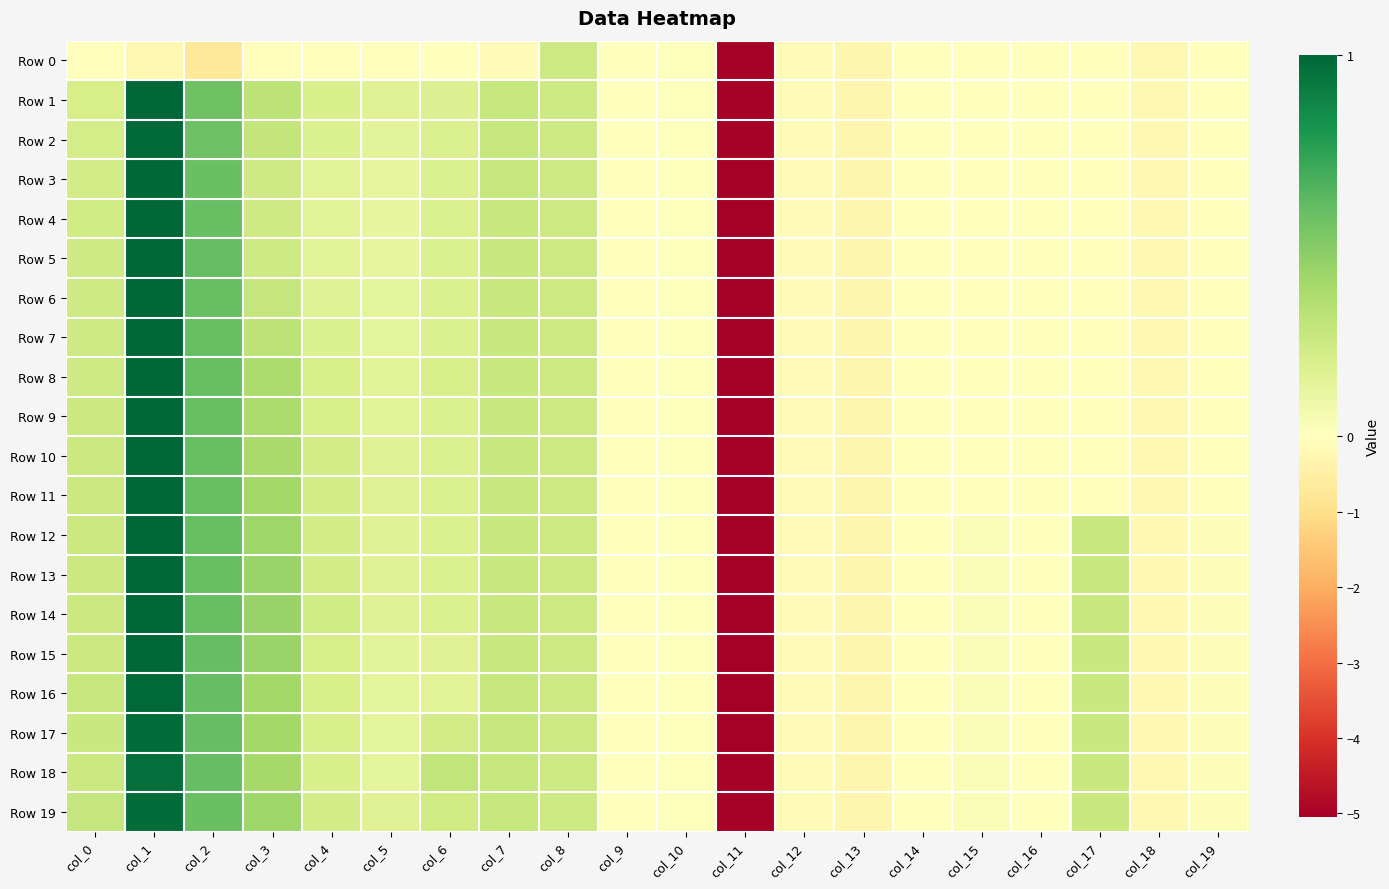

Reading right to left, extract all data points from this chart.

Row 0: col_19=-0.0	col_18=-0.2	col_17=-0.0	col_16=-0.0	col_15=-0.0	col_14=-0.0	col_13=-0.3	col_12=-0.1	col_11=-5.1	col_10=0.0	col_9=0.0	col_8=0.2	col_7=-0.1	col_6=-0.0	col_5=-0.1	col_4=-0.1	col_3=-0.1	col_2=-0.7	col_1=-0.2	col_0=-0.1
Row 1: col_19=-0.0	col_18=-0.2	col_17=-0.0	col_16=-0.0	col_15=-0.0	col_14=-0.0	col_13=-0.3	col_12=-0.1	col_11=-5.1	col_10=0.0	col_9=0.0	col_8=0.2	col_7=0.3	col_6=0.2	col_5=0.2	col_4=0.2	col_3=0.3	col_2=0.6	col_1=1.0	col_0=0.2
Row 2: col_19=-0.0	col_18=-0.2	col_17=-0.0	col_16=-0.0	col_15=-0.0	col_14=-0.0	col_13=-0.3	col_12=-0.1	col_11=-5.1	col_10=0.0	col_9=0.0	col_8=0.2	col_7=0.3	col_6=0.2	col_5=0.1	col_4=0.2	col_3=0.3	col_2=0.6	col_1=1.0	col_0=0.2
Row 3: col_19=-0.0	col_18=-0.2	col_17=-0.0	col_16=-0.0	col_15=-0.0	col_14=-0.0	col_13=-0.3	col_12=-0.1	col_11=-5.1	col_10=0.0	col_9=0.0	col_8=0.2	col_7=0.3	col_6=0.2	col_5=0.1	col_4=0.2	col_3=0.2	col_2=0.6	col_1=1.0	col_0=0.2
Row 4: col_19=-0.0	col_18=-0.2	col_17=-0.0	col_16=-0.0	col_15=-0.0	col_14=-0.0	col_13=-0.3	col_12=-0.1	col_11=-5.1	col_10=0.0	col_9=0.0	col_8=0.2	col_7=0.3	col_6=0.2	col_5=0.1	col_4=0.2	col_3=0.2	col_2=0.6	col_1=1.0	col_0=0.2
Row 5: col_19=-0.0	col_18=-0.2	col_17=-0.0	col_16=-0.0	col_15=-0.0	col_14=-0.0	col_13=-0.3	col_12=-0.1	col_11=-5.1	col_10=0.0	col_9=0.0	col_8=0.2	col_7=0.3	col_6=0.2	col_5=0.1	col_4=0.2	col_3=0.2	col_2=0.6	col_1=1.0	col_0=0.2
Row 6: col_19=-0.0	col_18=-0.2	col_17=-0.0	col_16=-0.0	col_15=-0.0	col_14=-0.0	col_13=-0.3	col_12=-0.1	col_11=-5.1	col_10=0.0	col_9=0.0	col_8=0.2	col_7=0.3	col_6=0.2	col_5=0.1	col_4=0.2	col_3=0.3	col_2=0.6	col_1=1.0	col_0=0.2
Row 7: col_19=-0.0	col_18=-0.2	col_17=-0.0	col_16=-0.0	col_15=-0.0	col_14=-0.0	col_13=-0.3	col_12=-0.1	col_11=-5.1	col_10=0.0	col_9=0.0	col_8=0.2	col_7=0.3	col_6=0.2	col_5=0.1	col_4=0.2	col_3=0.3	col_2=0.6	col_1=1.0	col_0=0.2
Row 8: col_19=-0.0	col_18=-0.2	col_17=-0.0	col_16=-0.0	col_15=-0.0	col_14=-0.0	col_13=-0.3	col_12=-0.1	col_11=-5.1	col_10=0.0	col_9=0.0	col_8=0.2	col_7=0.3	col_6=0.2	col_5=0.2	col_4=0.2	col_3=0.4	col_2=0.6	col_1=1.0	col_0=0.2
Row 9: col_19=-0.0	col_18=-0.2	col_17=-0.0	col_16=-0.0	col_15=-0.0	col_14=-0.0	col_13=-0.3	col_12=-0.1	col_11=-5.1	col_10=0.0	col_9=0.0	col_8=0.2	col_7=0.3	col_6=0.2	col_5=0.1	col_4=0.2	col_3=0.4	col_2=0.6	col_1=1.0	col_0=0.2
Row 10: col_19=-0.0	col_18=-0.2	col_17=-0.0	col_16=-0.0	col_15=-0.0	col_14=-0.0	col_13=-0.3	col_12=-0.1	col_11=-5.1	col_10=0.0	col_9=0.0	col_8=0.2	col_7=0.3	col_6=0.2	col_5=0.2	col_4=0.2	col_3=0.4	col_2=0.6	col_1=1.0	col_0=0.2
Row 11: col_19=-0.0	col_18=-0.2	col_17=-0.0	col_16=-0.0	col_15=-0.0	col_14=-0.0	col_13=-0.3	col_12=-0.1	col_11=-5.1	col_10=0.0	col_9=0.0	col_8=0.2	col_7=0.3	col_6=0.2	col_5=0.2	col_4=0.2	col_3=0.4	col_2=0.6	col_1=1.0	col_0=0.3
Row 12: col_19=0.0	col_18=-0.2	col_17=0.3	col_16=-0.0	col_15=0.0	col_14=-0.0	col_13=-0.3	col_12=-0.1	col_11=-5.1	col_10=0.0	col_9=0.0	col_8=0.2	col_7=0.3	col_6=0.2	col_5=0.2	col_4=0.2	col_3=0.4	col_2=0.6	col_1=1.0	col_0=0.3
Row 13: col_19=0.0	col_18=-0.2	col_17=0.3	col_16=-0.0	col_15=0.0	col_14=-0.0	col_13=-0.3	col_12=-0.1	col_11=-5.1	col_10=0.0	col_9=0.0	col_8=0.2	col_7=0.3	col_6=0.2	col_5=0.2	col_4=0.2	col_3=0.4	col_2=0.6	col_1=1.0	col_0=0.3
Row 14: col_19=0.0	col_18=-0.2	col_17=0.3	col_16=-0.0	col_15=0.0	col_14=-0.0	col_13=-0.3	col_12=-0.1	col_11=-5.1	col_10=0.0	col_9=0.0	col_8=0.2	col_7=0.3	col_6=0.2	col_5=0.2	col_4=0.2	col_3=0.4	col_2=0.6	col_1=1.0	col_0=0.3
Row 15: col_19=0.0	col_18=-0.2	col_17=0.3	col_16=-0.0	col_15=0.0	col_14=-0.0	col_13=-0.3	col_12=-0.1	col_11=-5.1	col_10=0.0	col_9=0.0	col_8=0.2	col_7=0.3	col_6=0.2	col_5=0.1	col_4=0.2	col_3=0.4	col_2=0.6	col_1=1.0	col_0=0.3
Row 16: col_19=0.0	col_18=-0.2	col_17=0.3	col_16=-0.0	col_15=0.0	col_14=-0.0	col_13=-0.3	col_12=-0.1	col_11=-5.1	col_10=0.0	col_9=0.0	col_8=0.2	col_7=0.3	col_6=0.2	col_5=0.1	col_4=0.2	col_3=0.4	col_2=0.6	col_1=1.0	col_0=0.3
Row 17: col_19=0.0	col_18=-0.2	col_17=0.3	col_16=-0.0	col_15=0.0	col_14=-0.0	col_13=-0.3	col_12=-0.1	col_11=-5.1	col_10=0.0	col_9=0.0	col_8=0.2	col_7=0.3	col_6=0.2	col_5=0.1	col_4=0.2	col_3=0.4	col_2=0.6	col_1=1.0	col_0=0.3
Row 18: col_19=0.0	col_18=-0.2	col_17=0.3	col_16=-0.0	col_15=0.0	col_14=-0.0	col_13=-0.3	col_12=-0.1	col_11=-5.1	col_10=0.0	col_9=0.0	col_8=0.2	col_7=0.3	col_6=0.3	col_5=0.1	col_4=0.2	col_3=0.4	col_2=0.6	col_1=1.0	col_0=0.3
Row 19: col_19=0.0	col_18=-0.2	col_17=0.3	col_16=-0.0	col_15=0.0	col_14=-0.0	col_13=-0.3	col_12=-0.1	col_11=-5.1	col_10=0.0	col_9=0.0	col_8=0.2	col_7=0.3	col_6=0.2	col_5=0.2	col_4=0.2	col_3=0.4	col_2=0.6	col_1=1.0	col_0=0.3